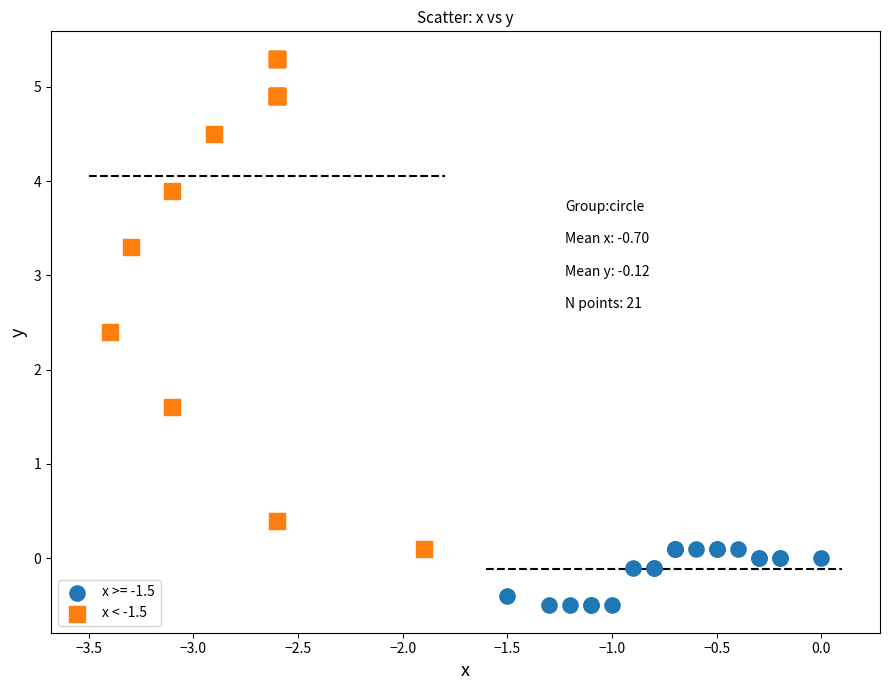

Which series has the widest spread of Y values?

x < -1.5